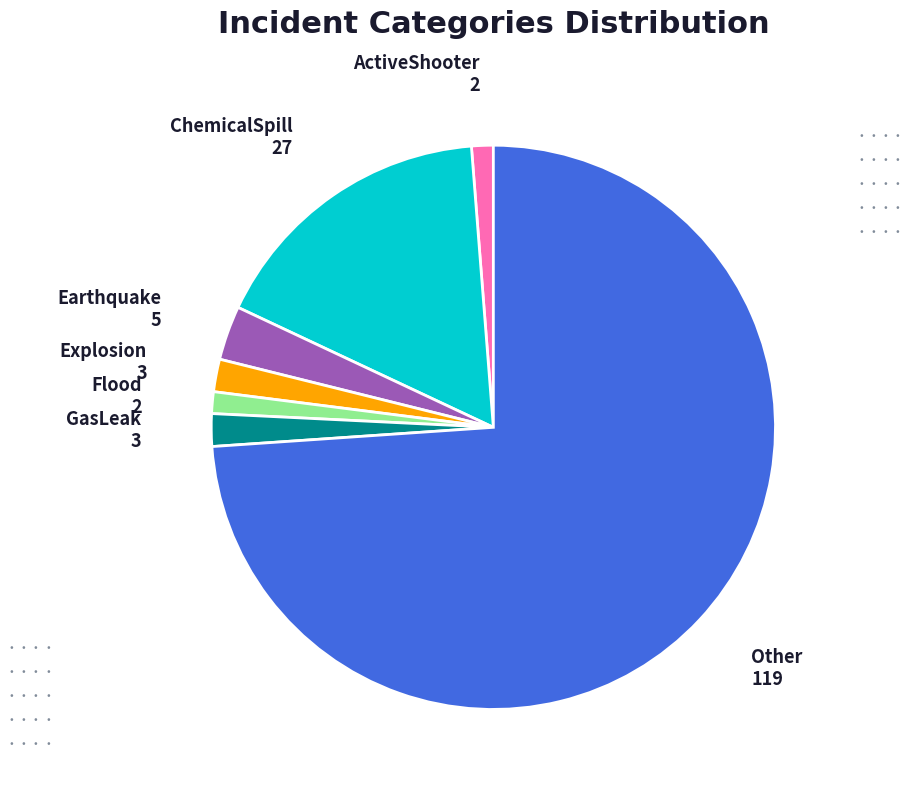

Which has a higher value, GasLeak or Earthquake?

Earthquake